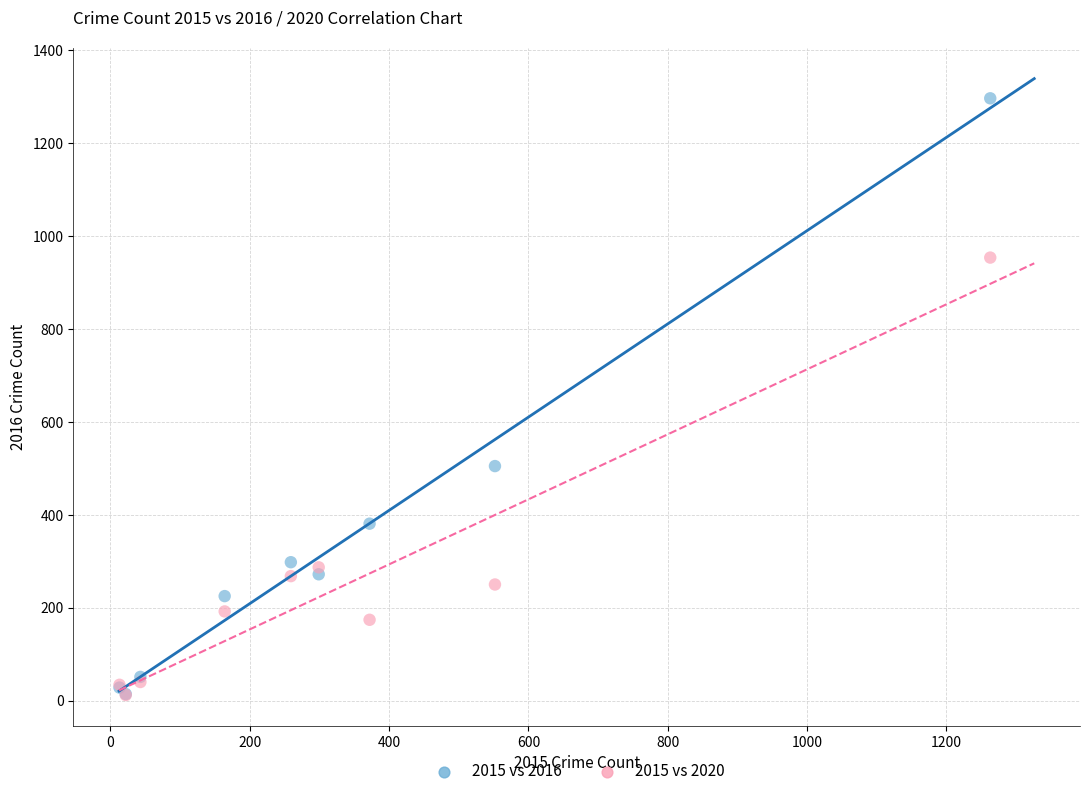

Which series has the largest Y range (max minus min)?

2015 vs 2016